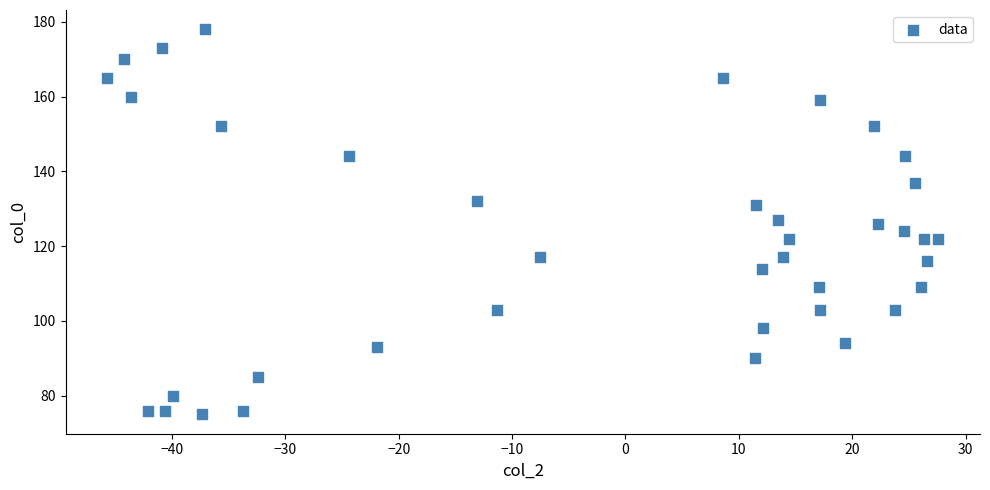

What is the range of Y values (max minus min)?

103